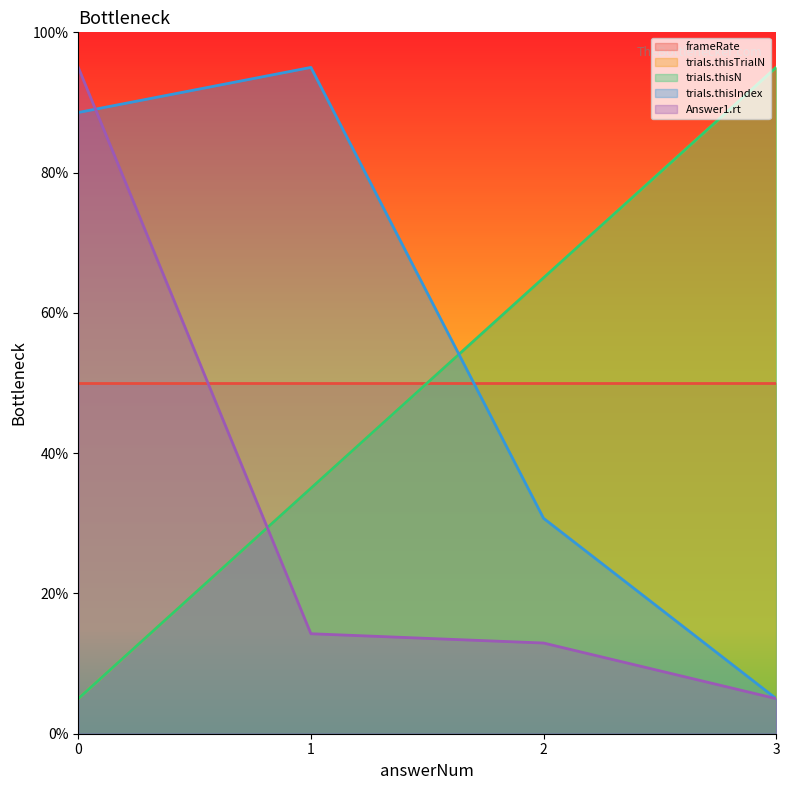

What is the difference between the maximum and minimum values in the trials.thisIndex series?

90.0